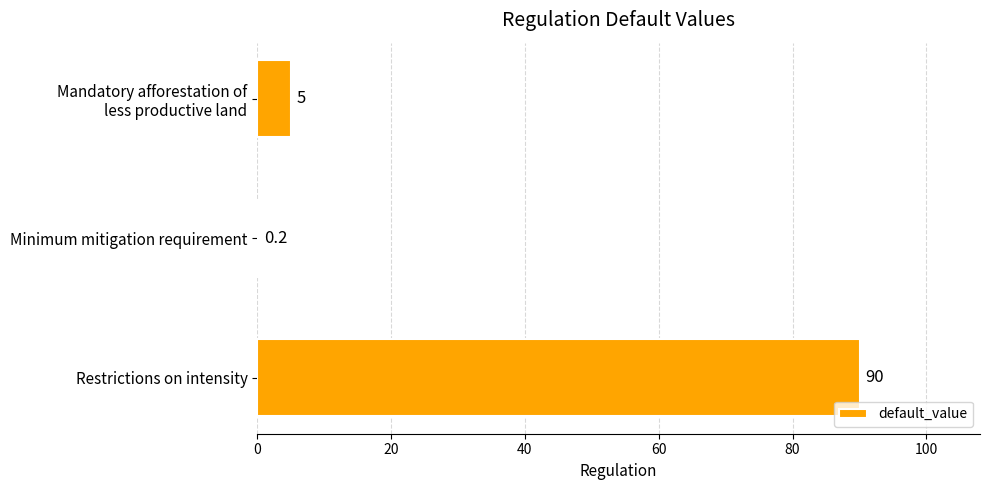

Which label corresponds to the largest value in the chart?

Restrictions on intensity